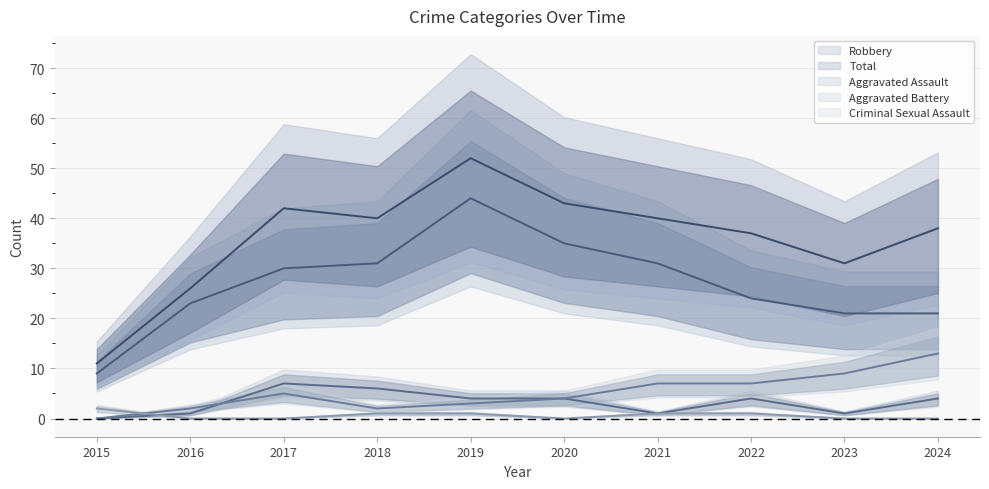

At which label does Total reach its minimum?

2015